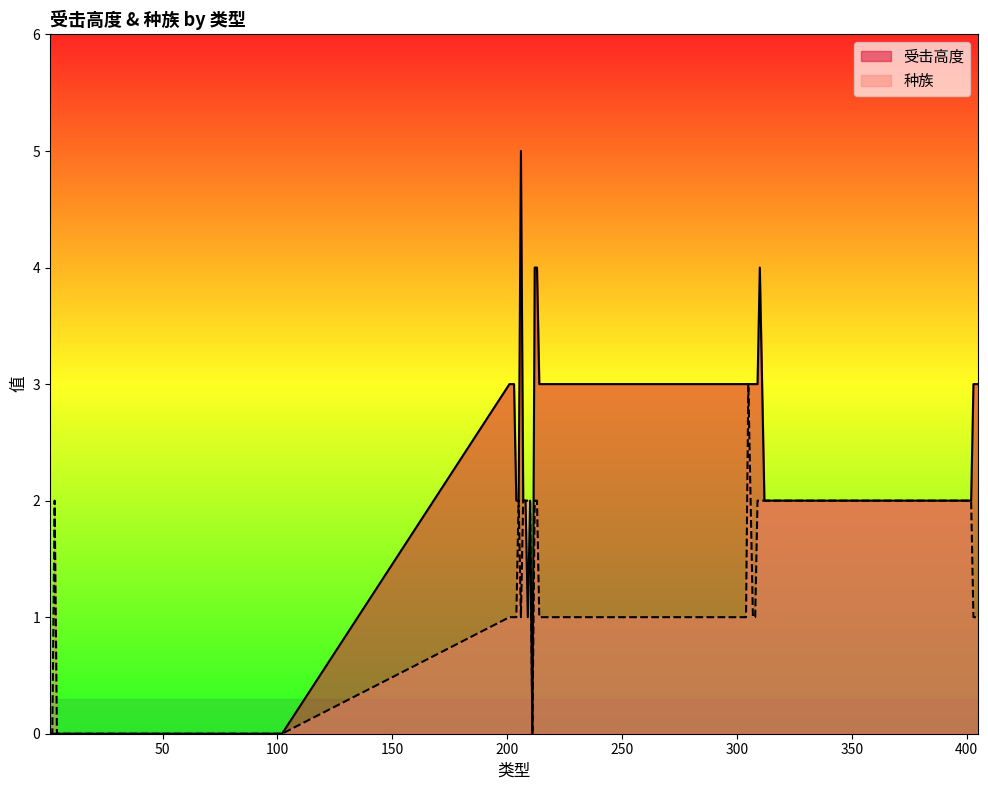

Does the chart have visible grid lines?

No